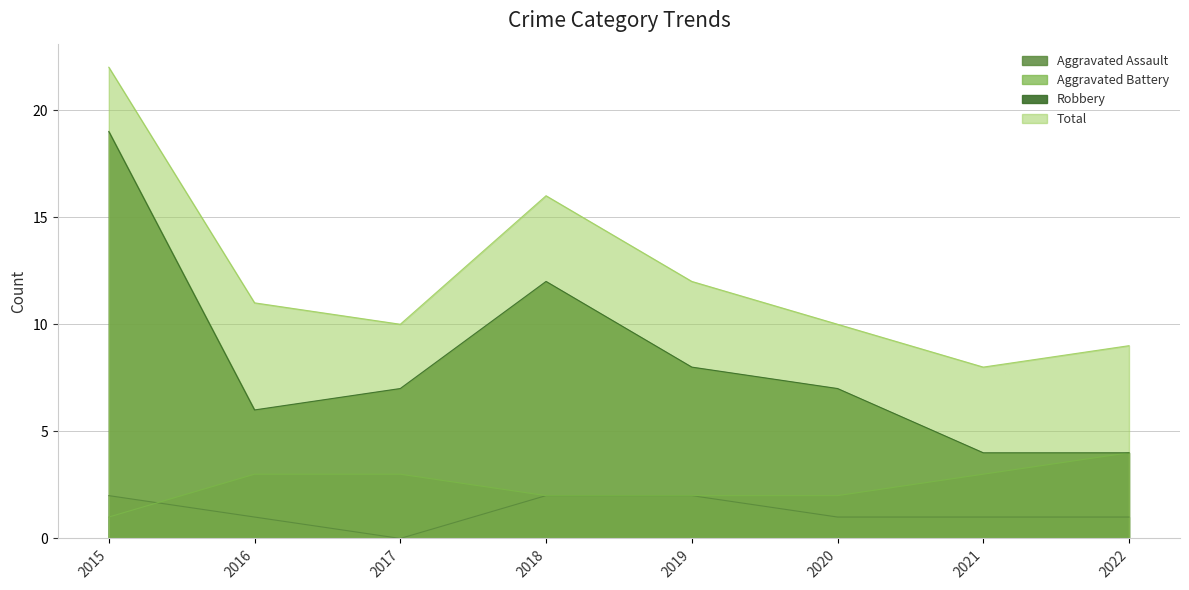

Does the chart have visible grid lines?

Yes